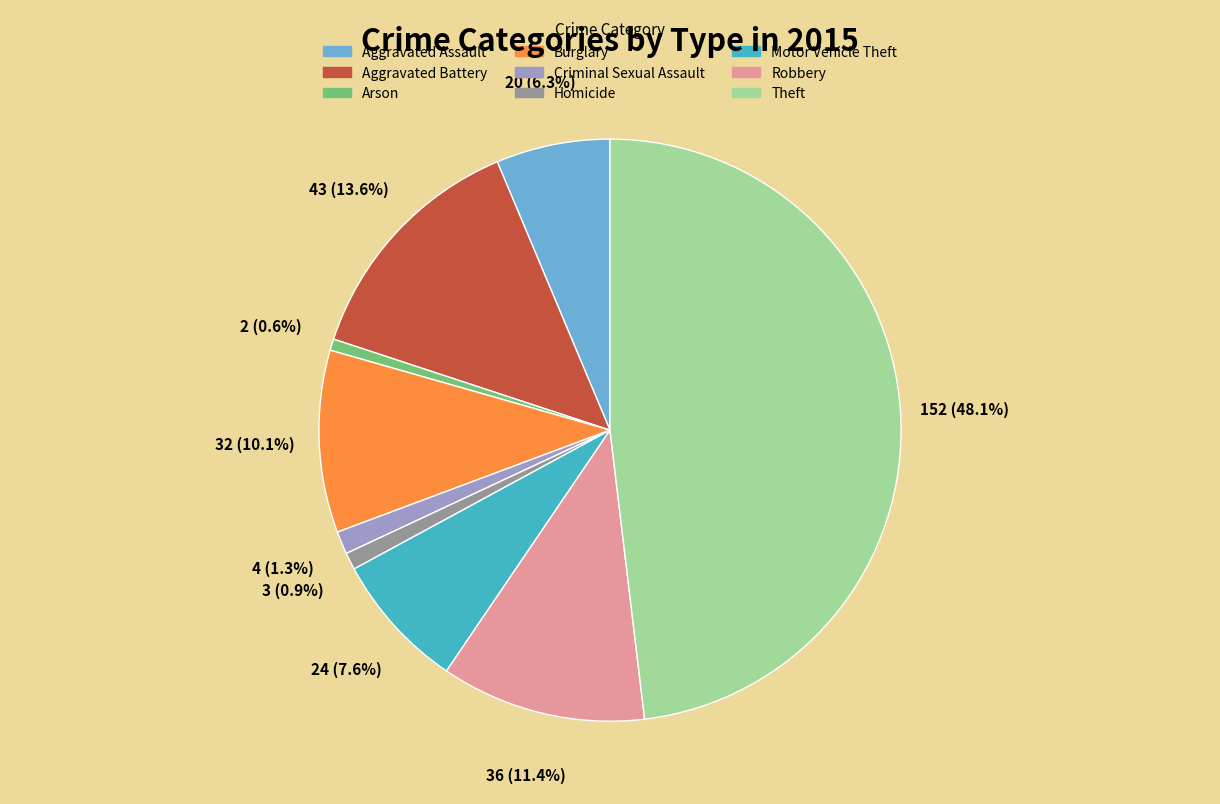

Is there any slice that represents more than half of the pie?

No